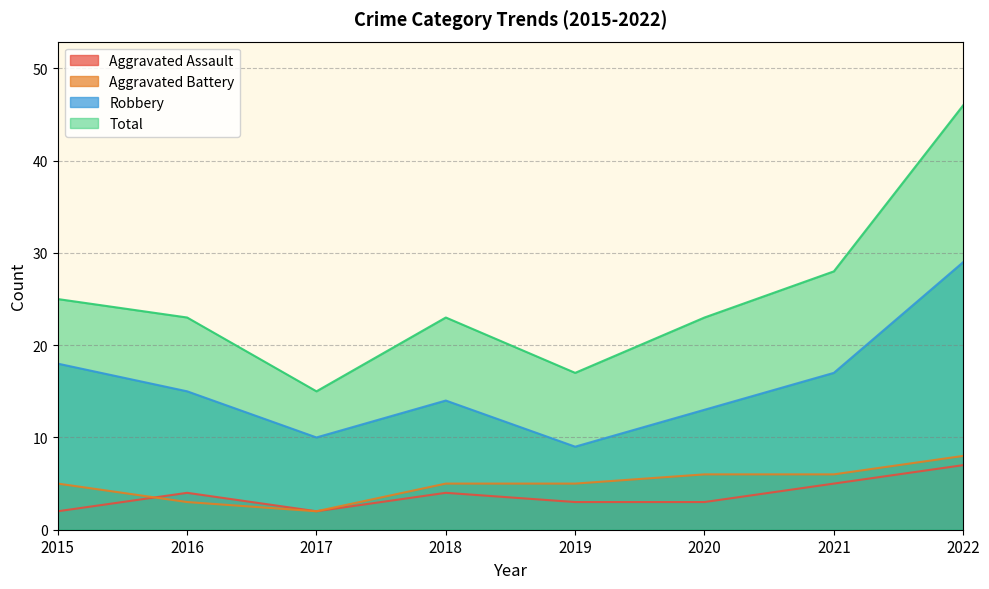

Between 2017 and 2022, which series saw the biggest shift?

Total